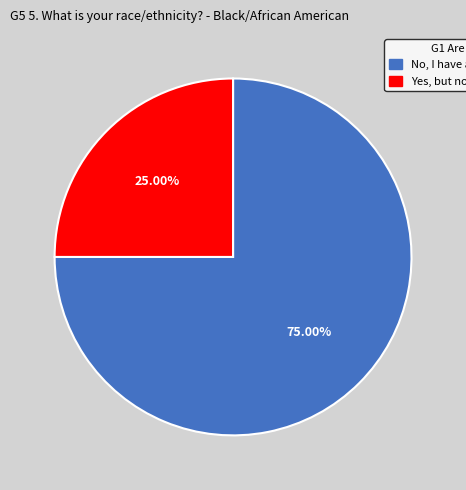

To the nearest percent, what is the average slice percentage?

50%